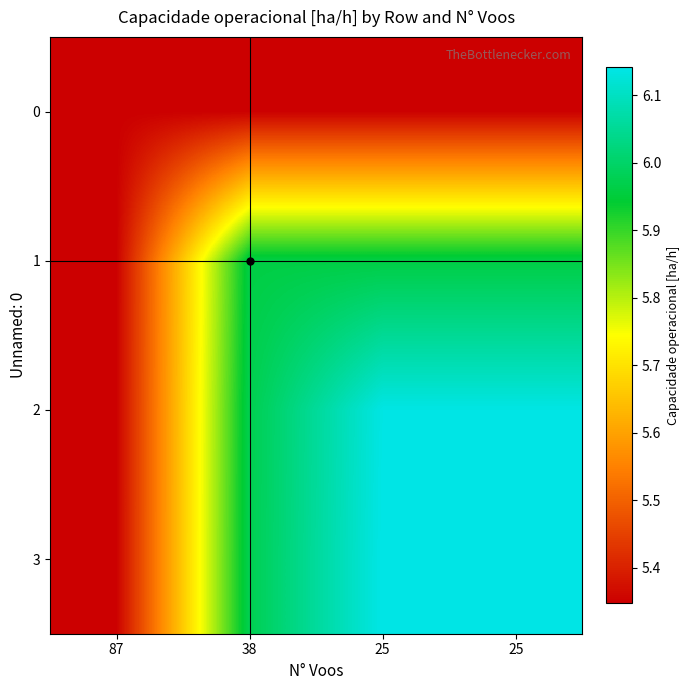

Rank the series at 25 from lowest to highest value.

0, 1, 2, 3